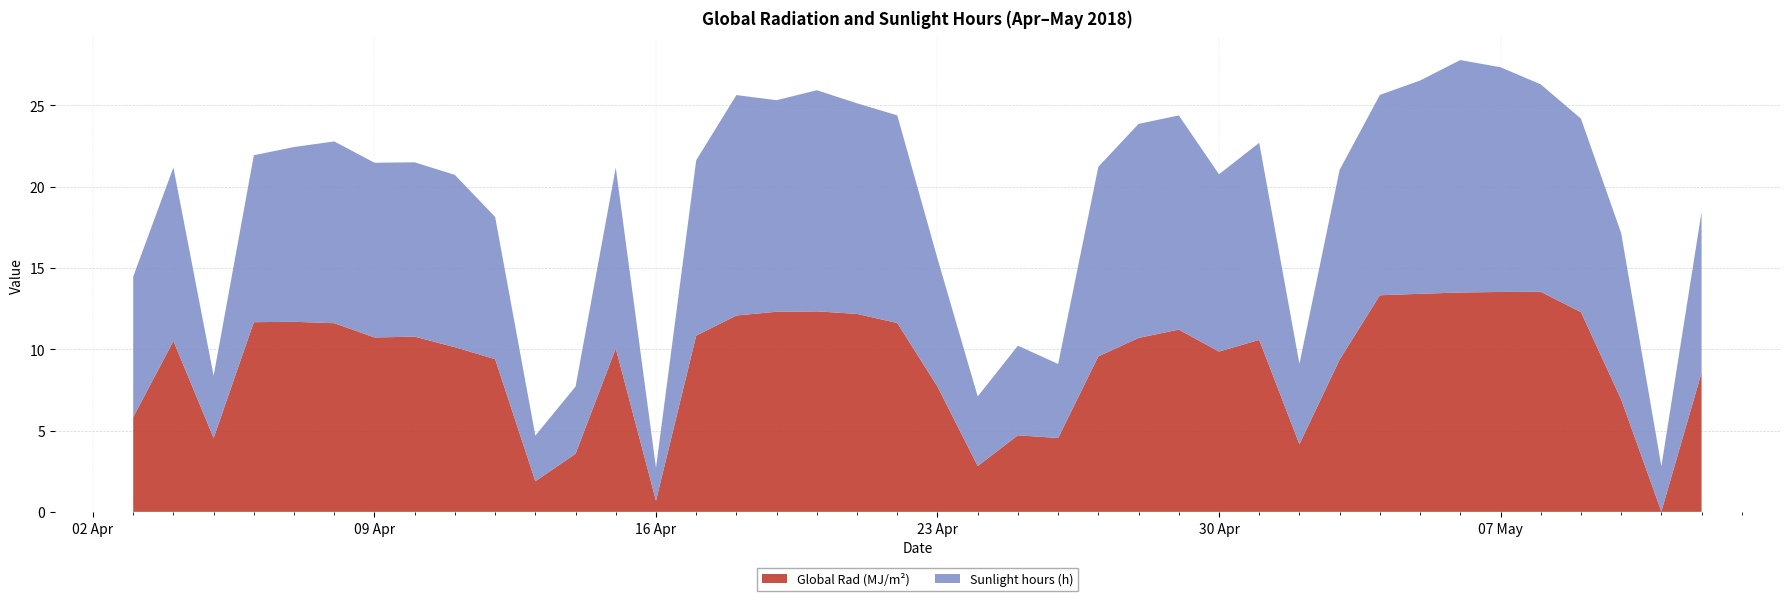

Reading left to right, what are all the values shown in this chart?

Global Rad (MJ/m²): 2018-04-03=5.8	2018-04-04=10.5	2018-04-05=4.5	2018-04-06=11.7	2018-04-07=11.7	2018-04-08=11.6	2018-04-09=10.7	2018-04-10=10.8	2018-04-11=10.1	2018-04-12=9.4	2018-04-13=1.9	2018-04-14=3.6	2018-04-15=10.1	2018-04-16=0.7	2018-04-17=10.8	2018-04-18=12.1	2018-04-19=12.3	2018-04-20=12.3	2018-04-21=12.2	2018-04-22=11.6	2018-04-23=7.7	2018-04-24=2.8	2018-04-25=4.7	2018-04-26=4.5	2018-04-27=9.6	2018-04-28=10.7	2018-04-29=11.2	2018-04-30=9.9	2018-05-01=10.6	2018-05-02=4.2	2018-05-03=9.4	2018-05-04=13.3	2018-05-05=13.4	2018-05-06=13.5	2018-05-07=13.5	2018-05-08=13.5	2018-05-09=12.3	2018-05-10=6.9	2018-05-11=0.0	2018-05-12=8.6
Sunlight hours (h): 2018-04-03=8.6	2018-04-04=10.7	2018-04-05=3.8	2018-04-06=10.3	2018-04-07=10.7	2018-04-08=11.2	2018-04-09=10.7	2018-04-10=10.7	2018-04-11=10.6	2018-04-12=8.7	2018-04-13=2.8	2018-04-14=4.1	2018-04-15=11.1	2018-04-16=2.0	2018-04-17=10.8	2018-04-18=13.6	2018-04-19=13.0	2018-04-20=13.6	2018-04-21=13.0	2018-04-22=12.8	2018-04-23=7.9	2018-04-24=4.3	2018-04-25=5.5	2018-04-26=4.6	2018-04-27=11.7	2018-04-28=13.2	2018-04-29=13.2	2018-04-30=10.9	2018-05-01=12.1	2018-05-02=4.9	2018-05-03=11.7	2018-05-04=12.3	2018-05-05=13.1	2018-05-06=14.3	2018-05-07=13.8	2018-05-08=12.8	2018-05-09=11.9	2018-05-10=10.2	2018-05-11=2.8	2018-05-12=9.9